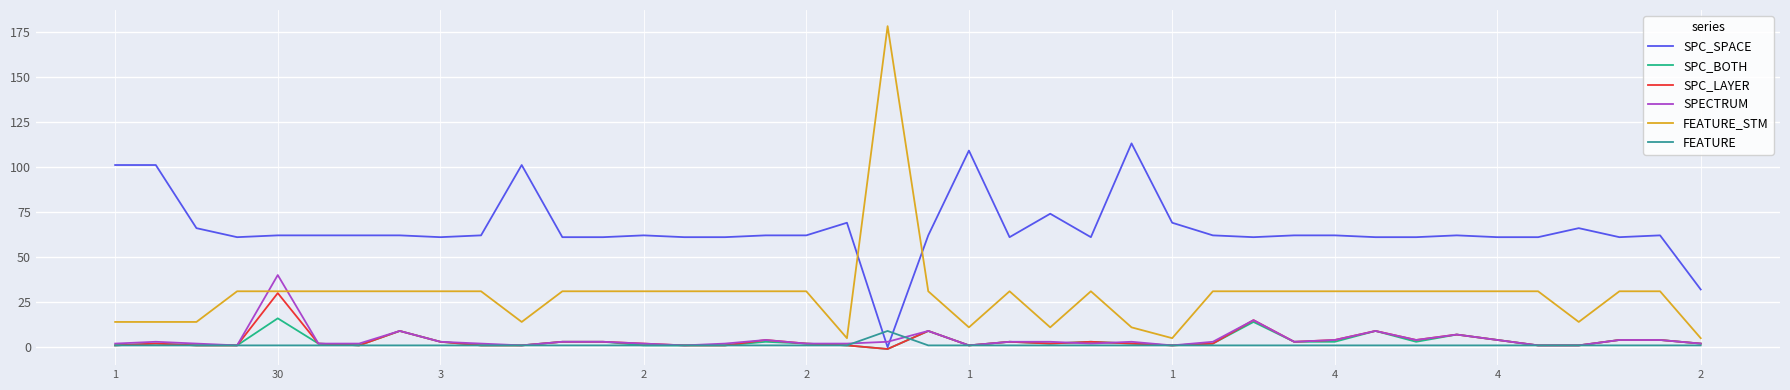

Which series has the widest spread of values?

FEATURE_STM